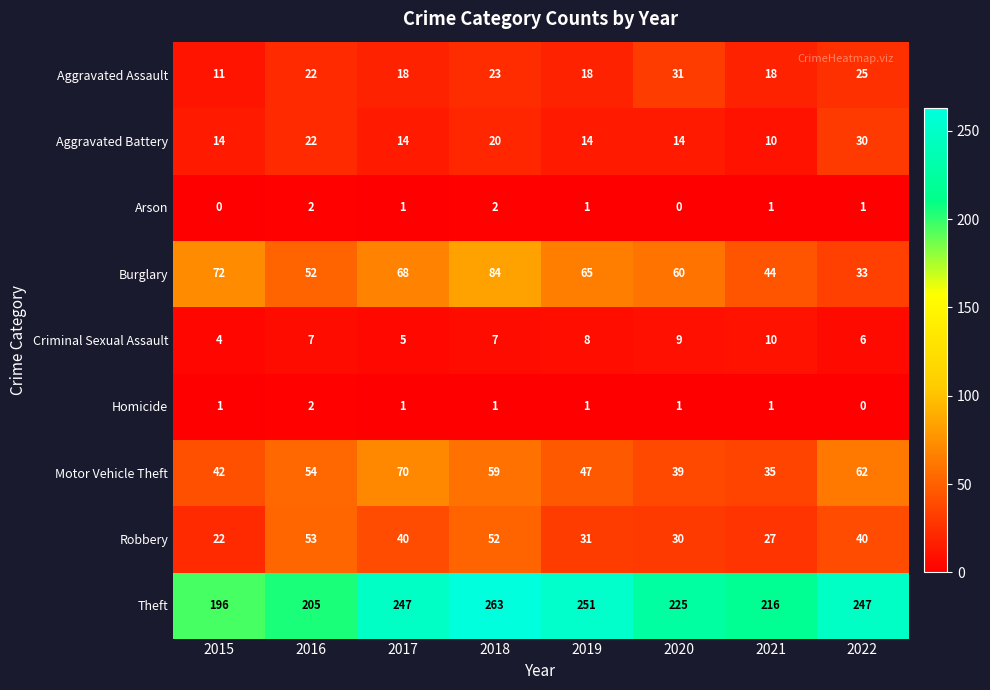

What is the highest value of the Criminal Sexual Assault series?

10